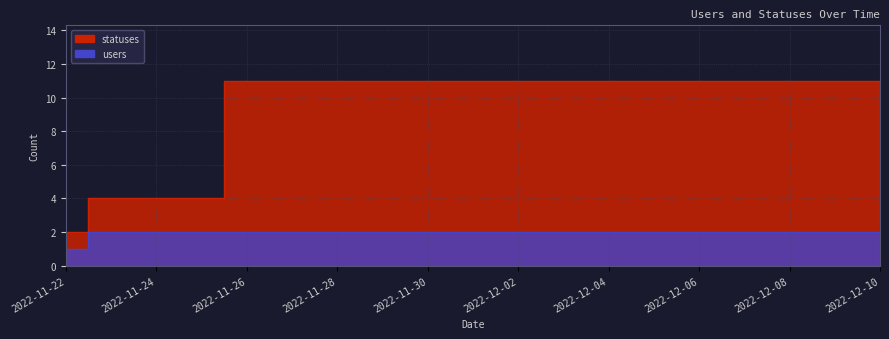

The value of statuses at 2022-12-03 is 15. True or false?

False